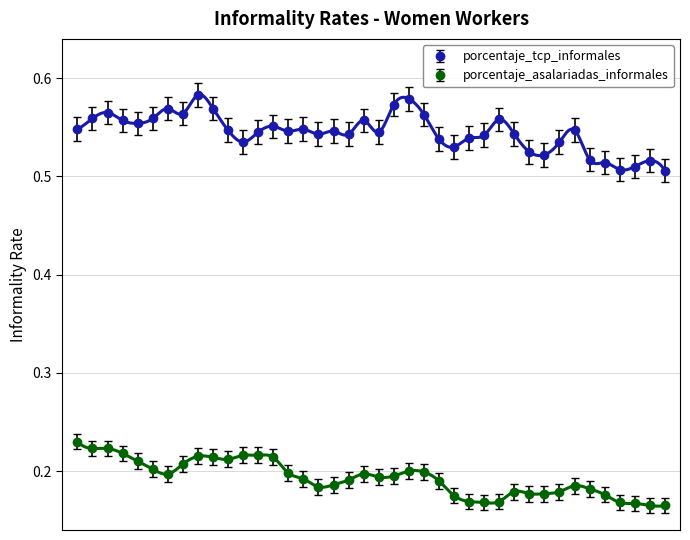

Rank the series by their maximum value, from highest to lowest.

porcentaje_tcp_informales, porcentaje_asalariadas_informales